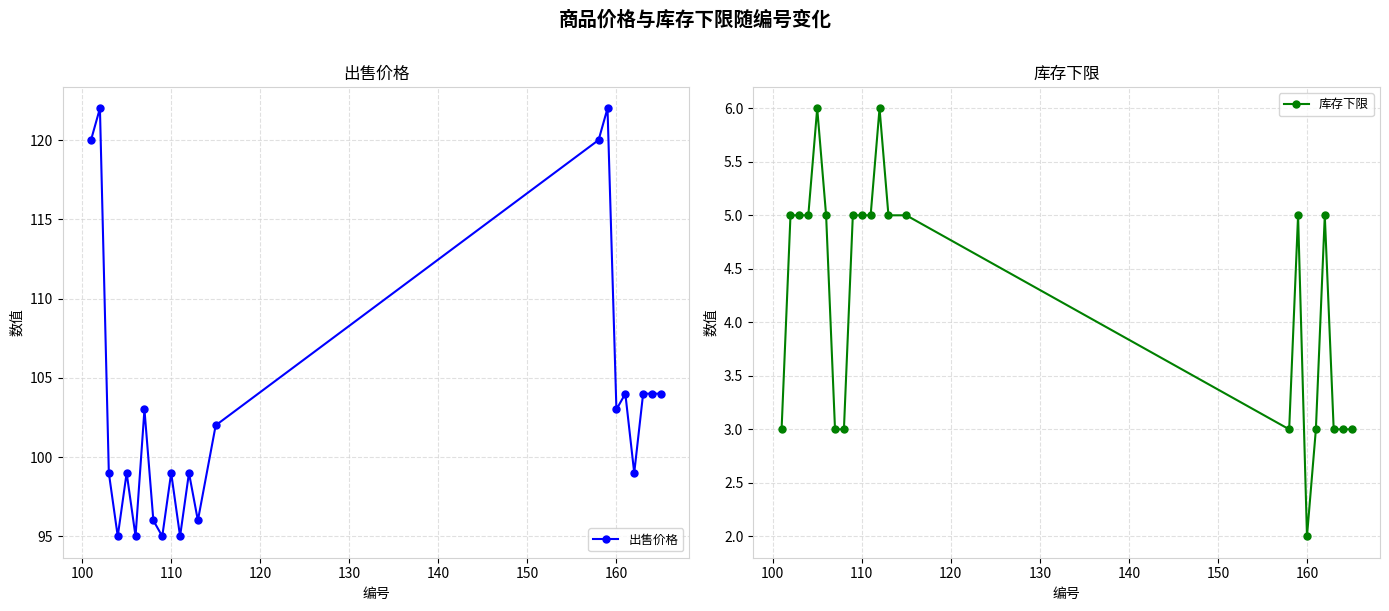

What are all the series names shown in the legend?

出售价格, 库存下限